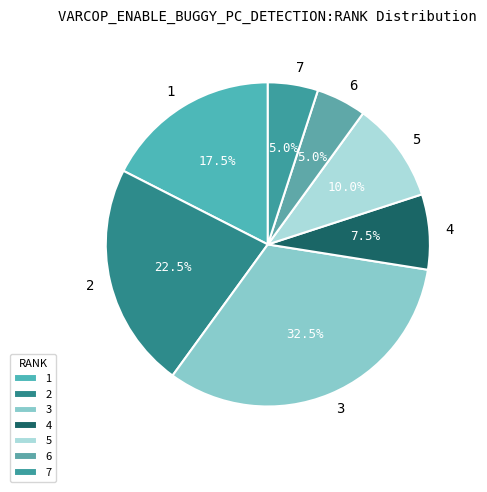

How many segments does this pie chart have?

7